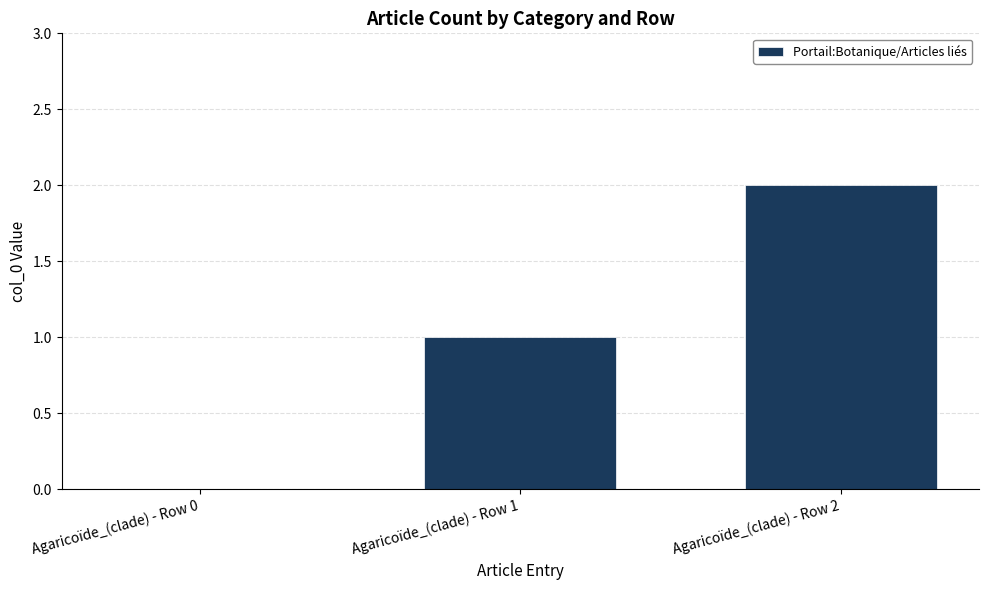

What is the change in value from Agaricoïde_(clade) - Row 1 to Agaricoïde_(clade) - Row 2?

+1